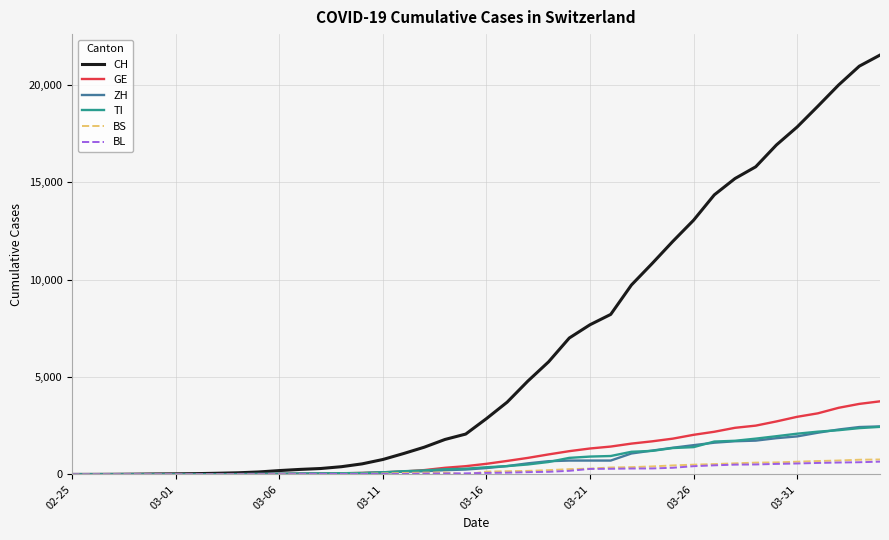

Which series has the widest spread of values?

CH